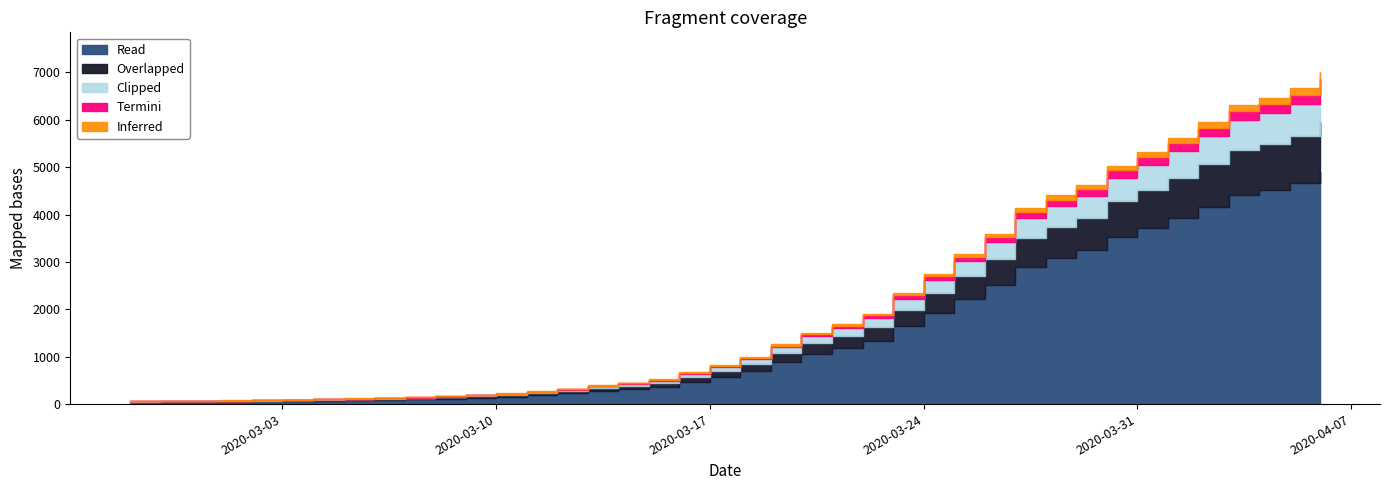

The chart shows a value of 6666 at 2020-04-05. True or false?

True